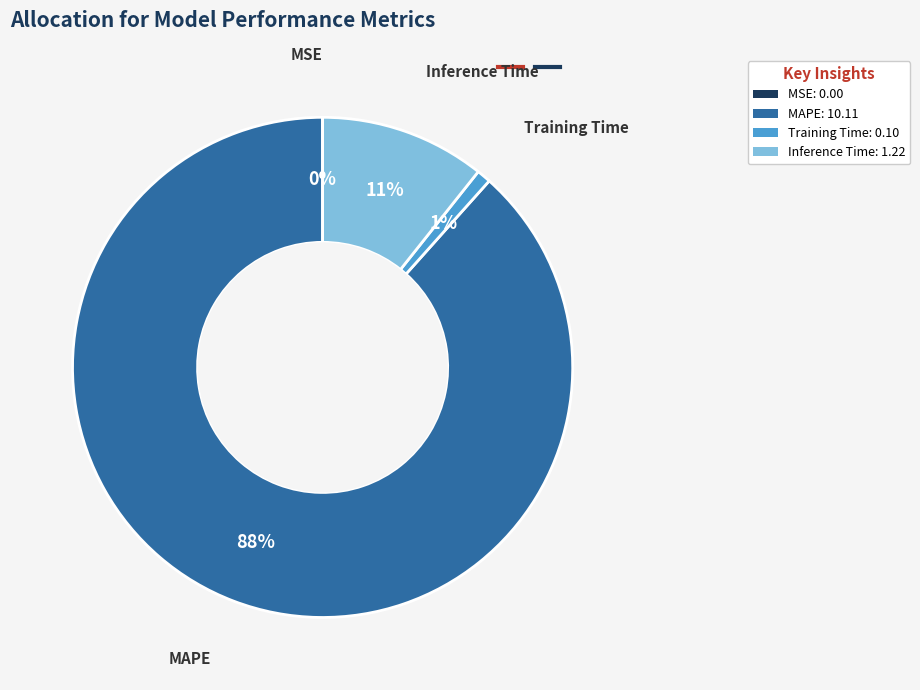

True or false: MAPE accounts for 88% of the total.

True